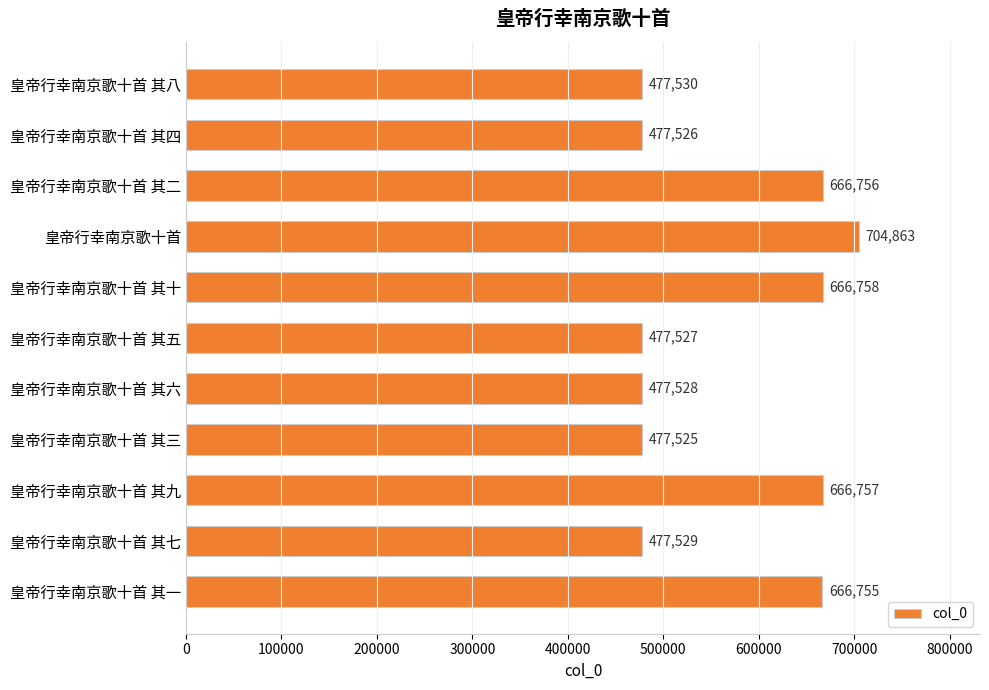

Where is the data nearest to the value 591194?

皇帝行幸南京歌十首 其一